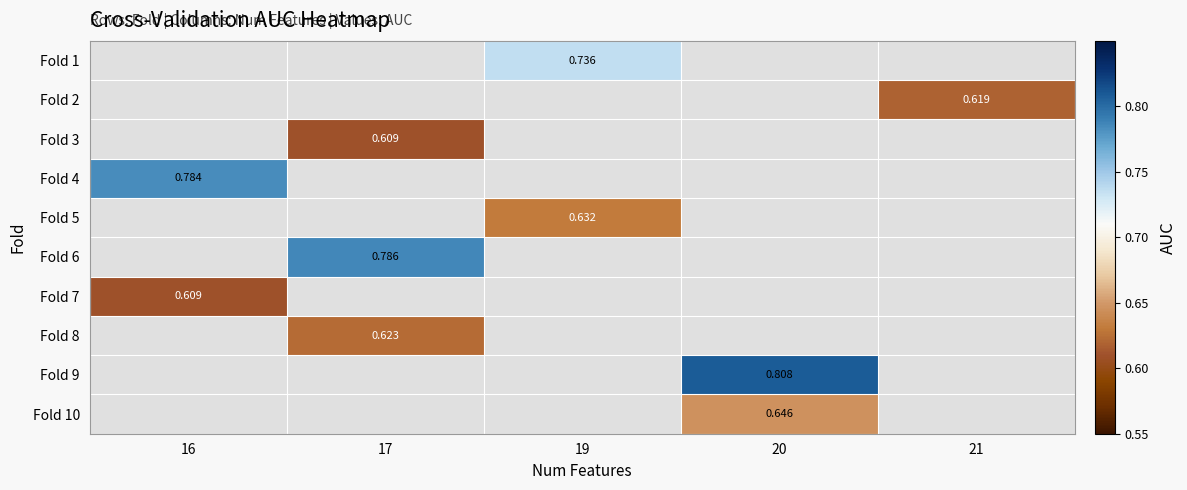

How many data points does each series have?

5